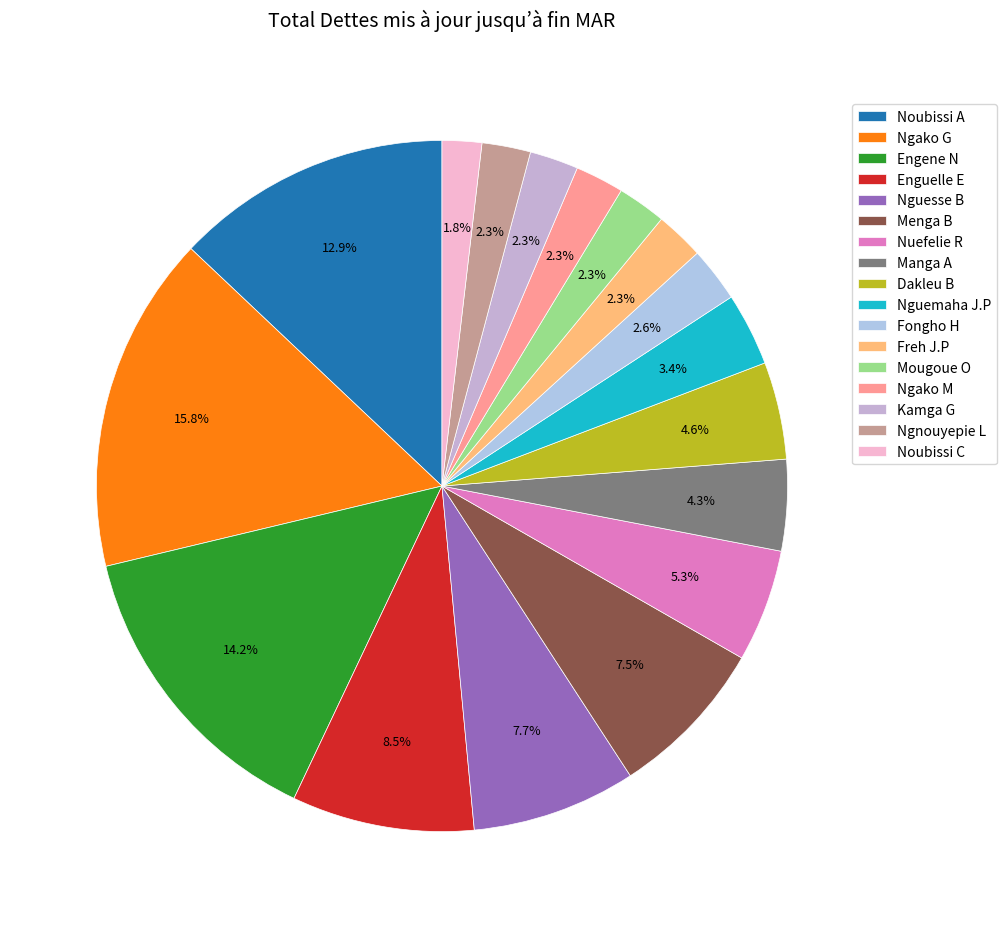

To the nearest percent, what is the combined percentage of Dakleu B and Nuefelie R?

10%